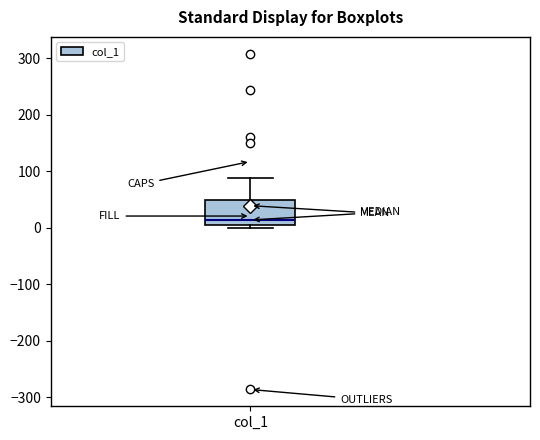

Where is the upper edge of the box for col_1 on the y-axis? The values are not printed on the chart, so give them approximately, as read against the axis.

50